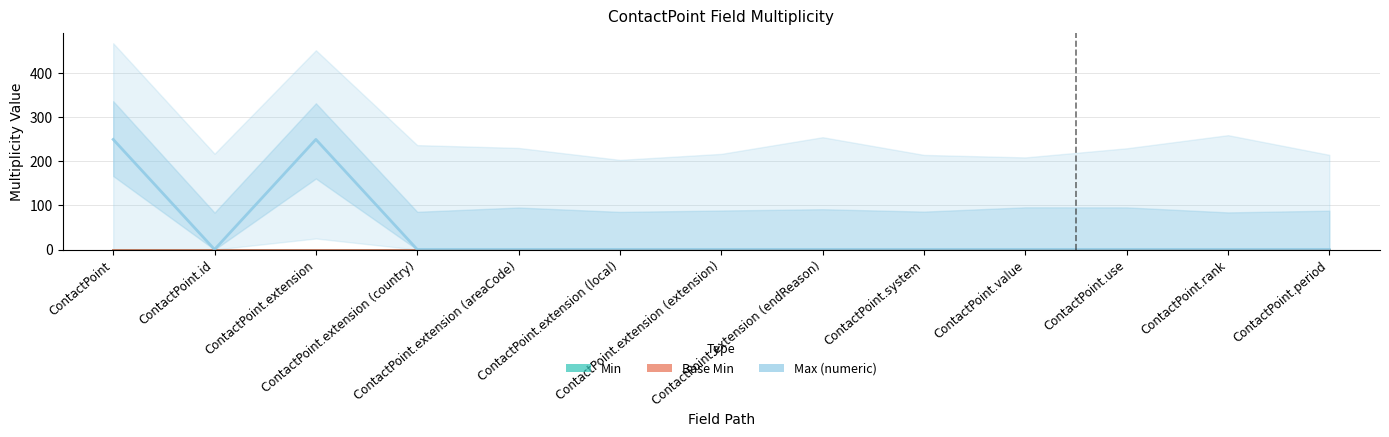

What are all the series names shown in the legend?

Min, Base Min, Max (numeric)